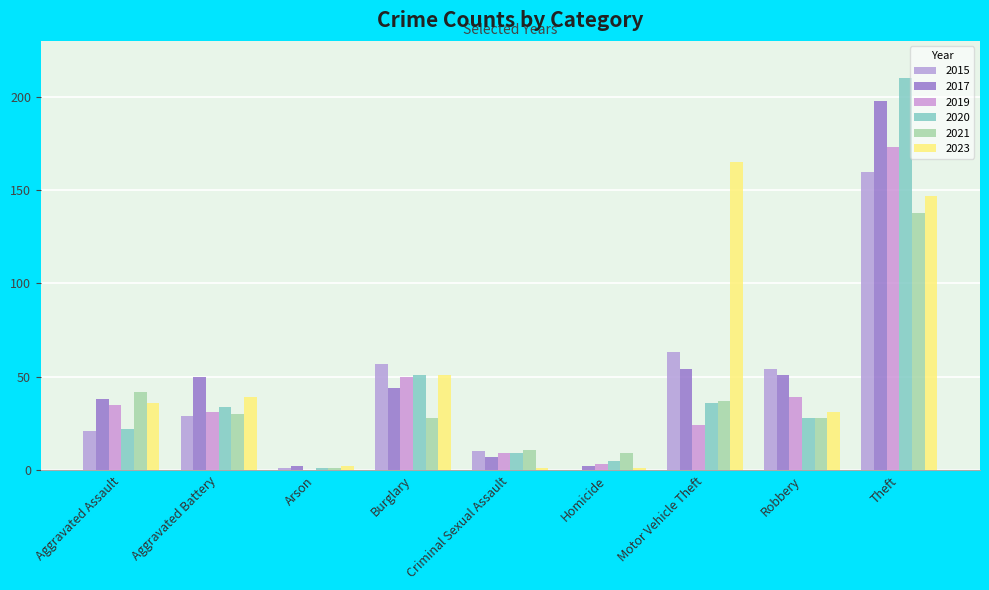

At which label does 2015 reach its peak?

Theft